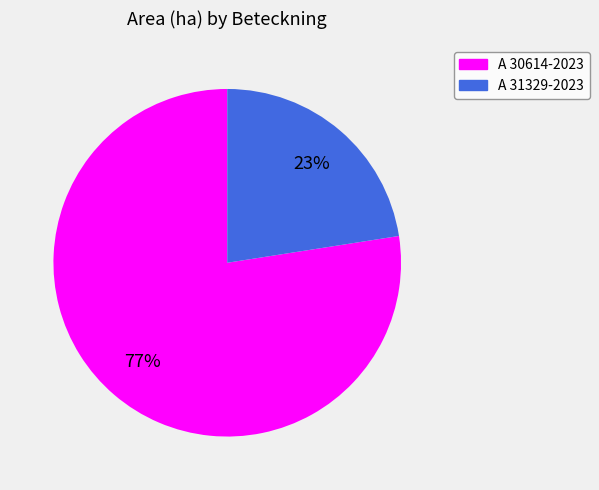

To the nearest percent, what is the average slice percentage?

50%